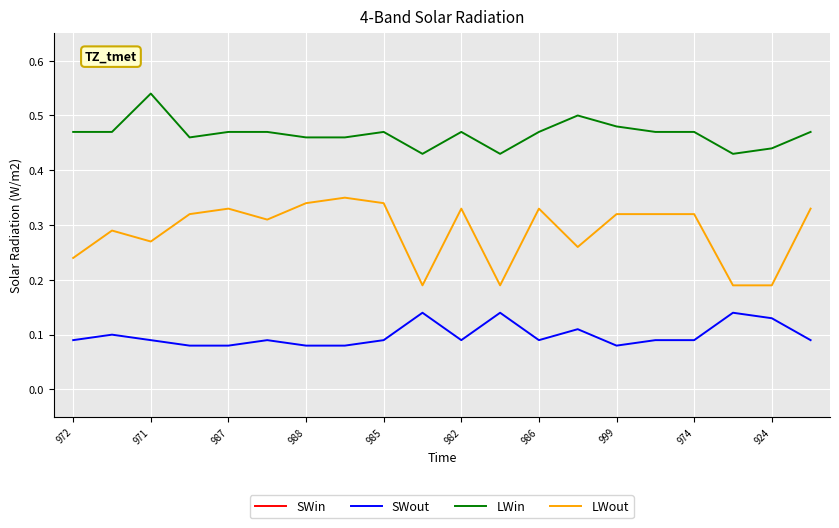

Rank the series by their maximum value, from lowest to highest.

SWout, LWout, LWin, SWin